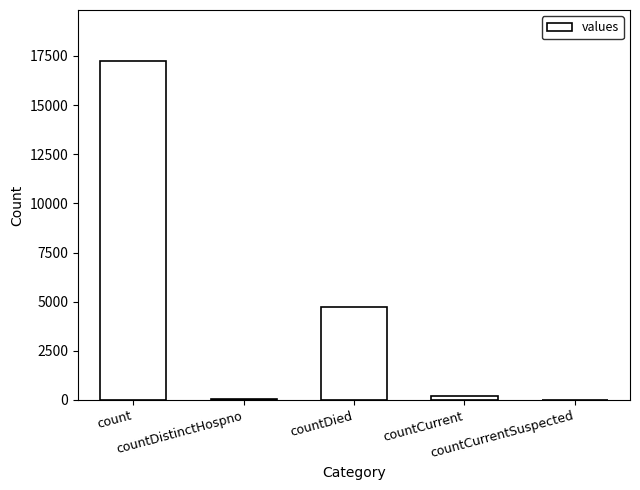

At which category does the chart reach its peak across all series?

count